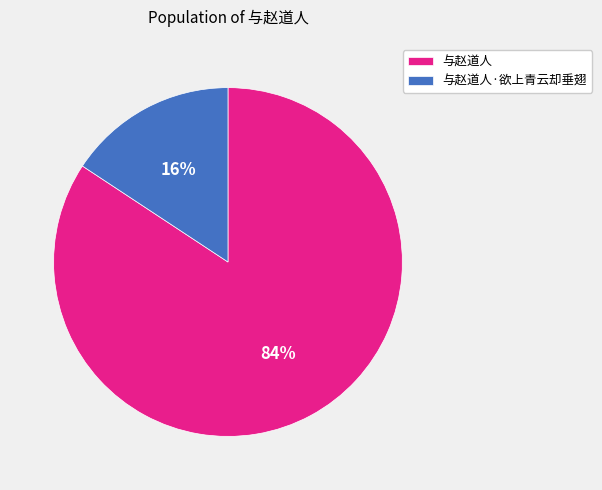

To the nearest percent, what is the combined percentage of 与赵道人·欲上青云却垂翅 and 与赵道人?

100%